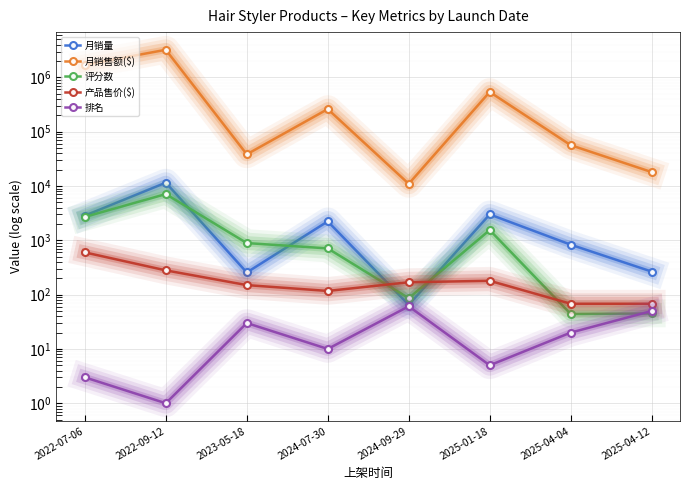

Which series has the largest total across all categories?

月销售额($)